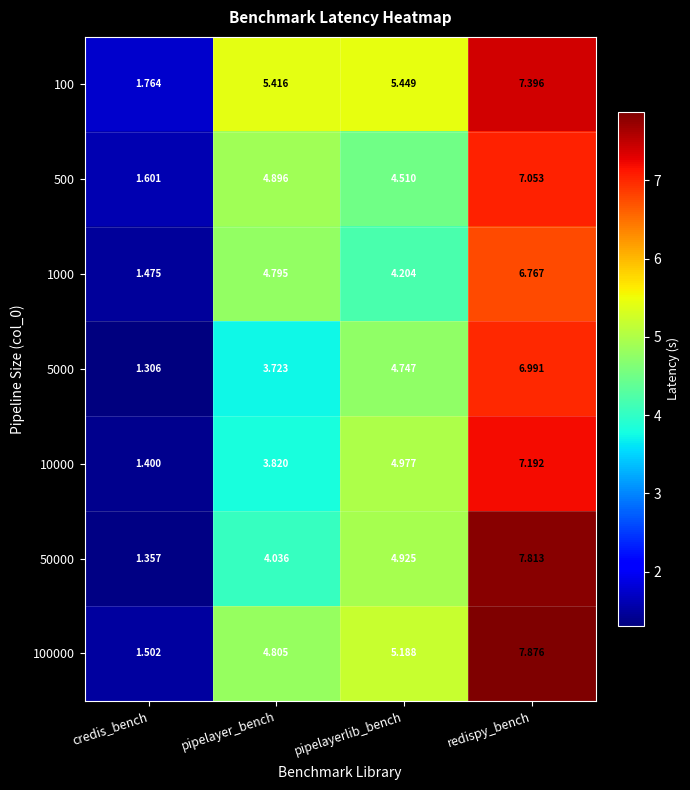

Is the value of 10000 at pipelayer_bench greater than the value of 500 at pipelayer_bench?

No